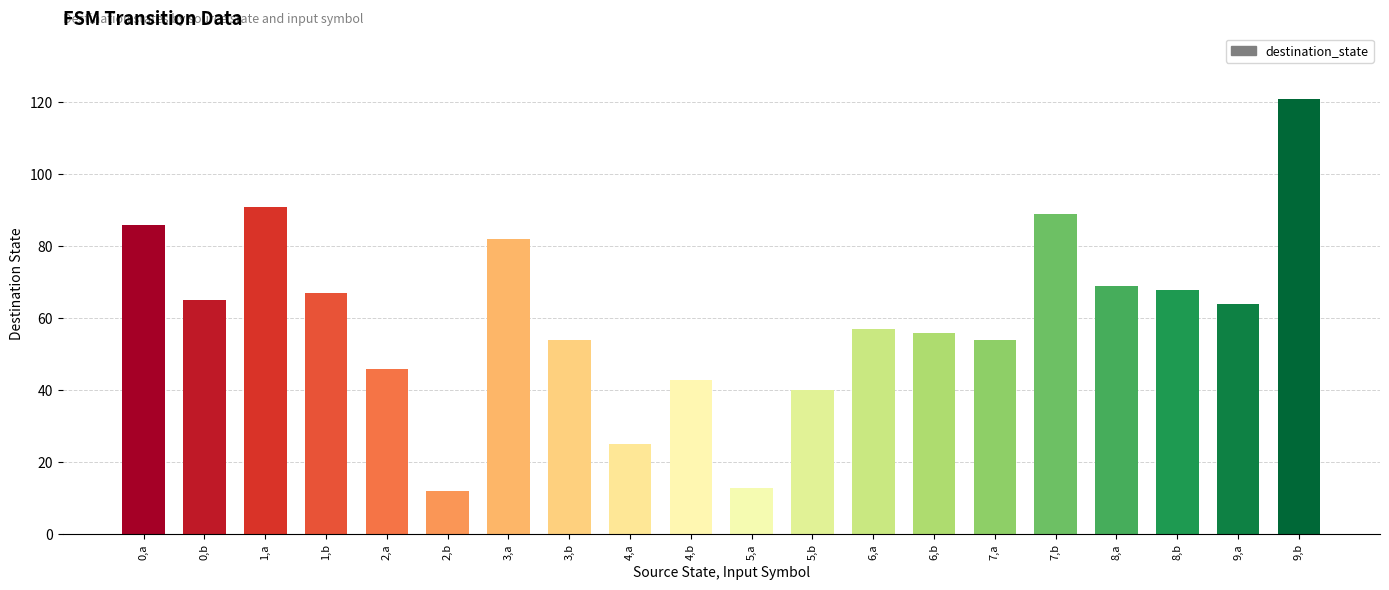

Is it true that the value at 5,b is 27?

False